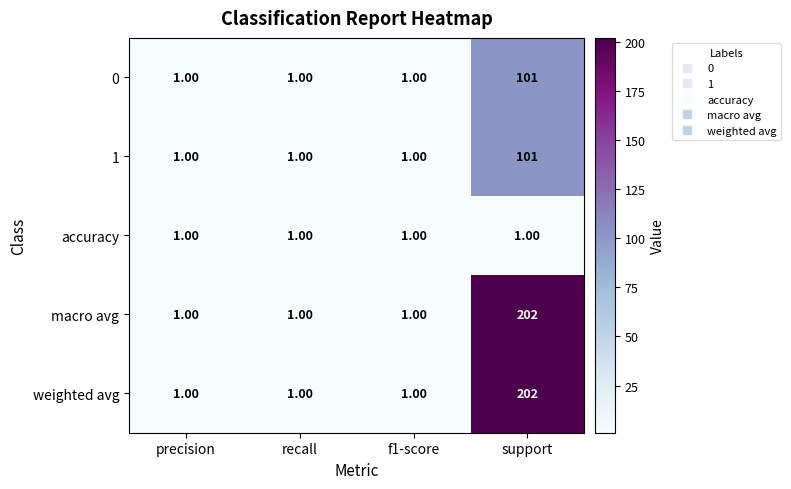

At which category is the sum across all series the highest?

support